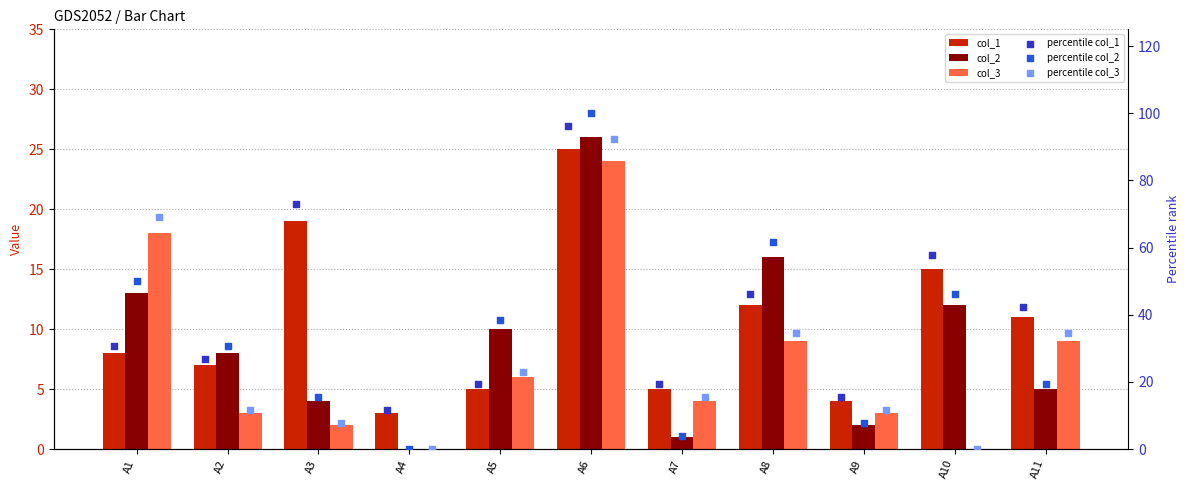

What is the total value across all series at A4?

14.5